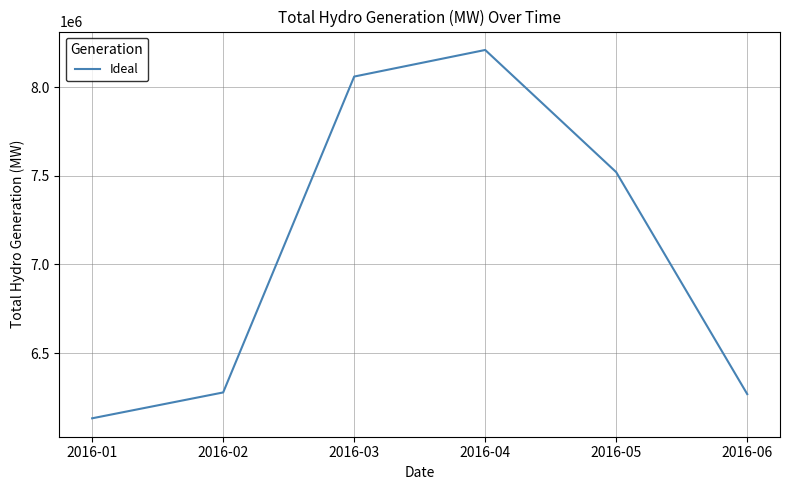

What is the sum of the values at 2016-01 and 2016-02?

12410711.0